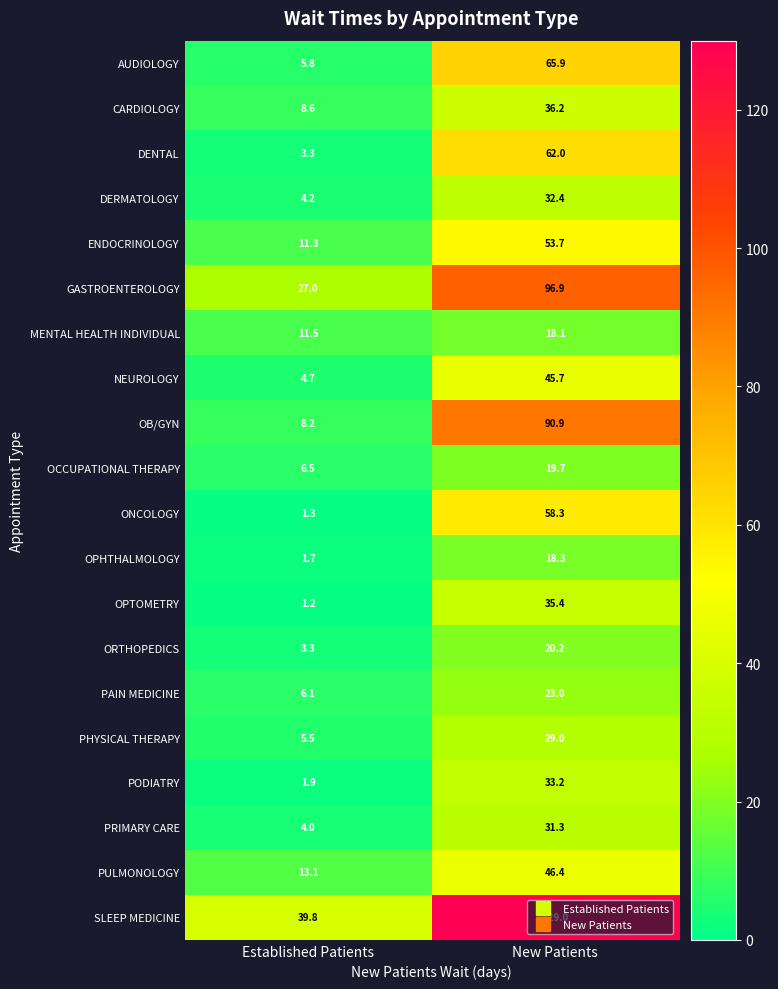

Rank the categories by SLEEP MEDICINE value from highest to lowest.

New Patients, Established Patients